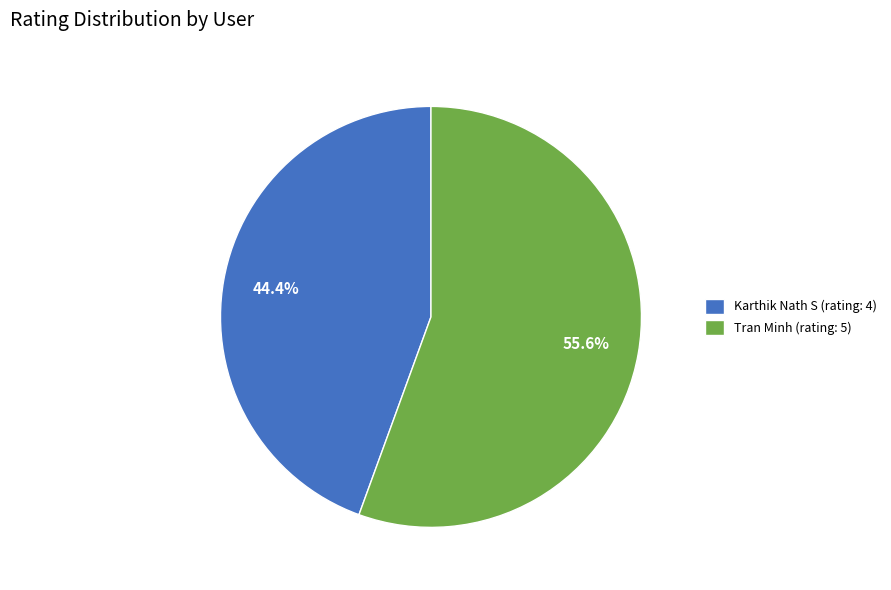

Which category has the biggest portion of the pie?

Tran Minh (rating: 5)